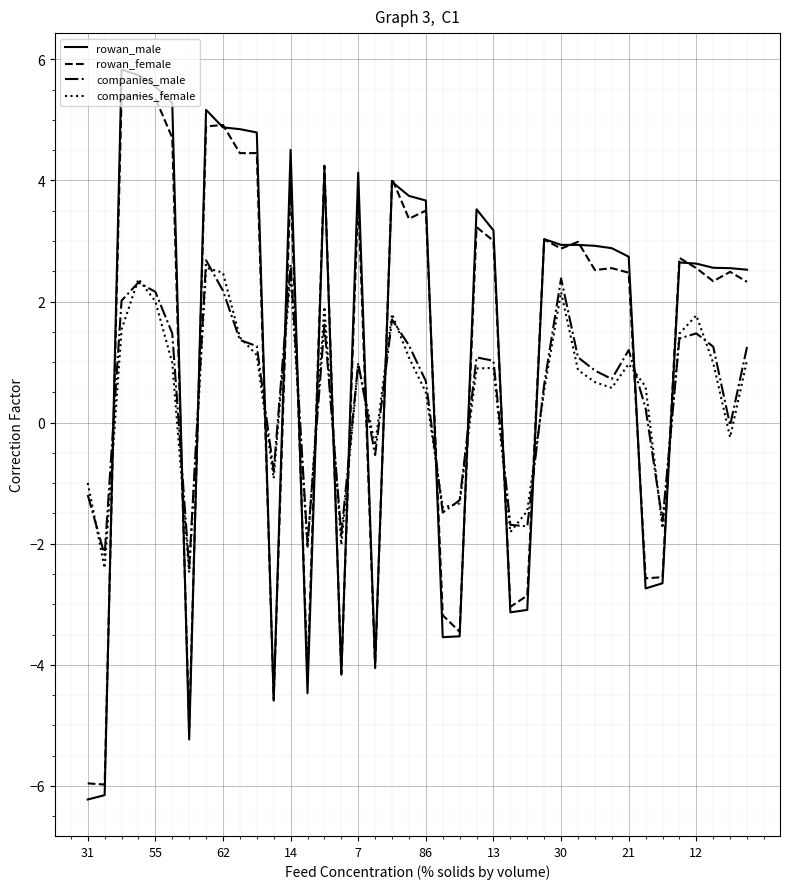

True or false: rowan_male and companies_male intersect in this chart.

True